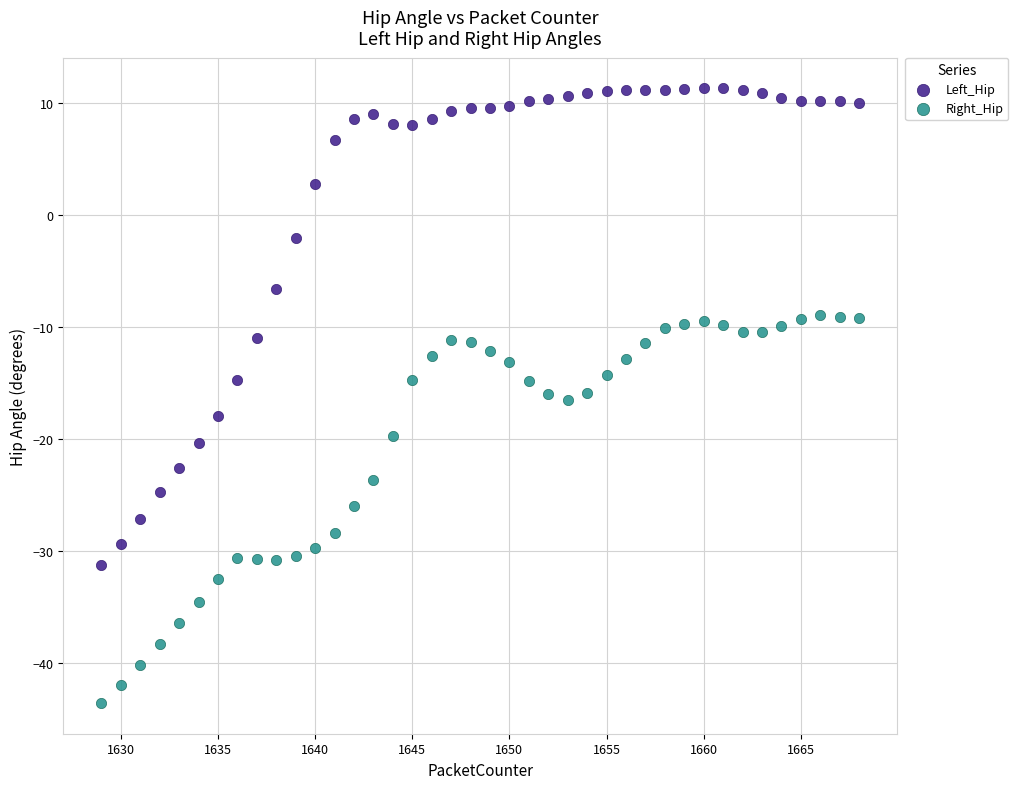

What is the X range (max minus min) for the scatter plot?

39.0